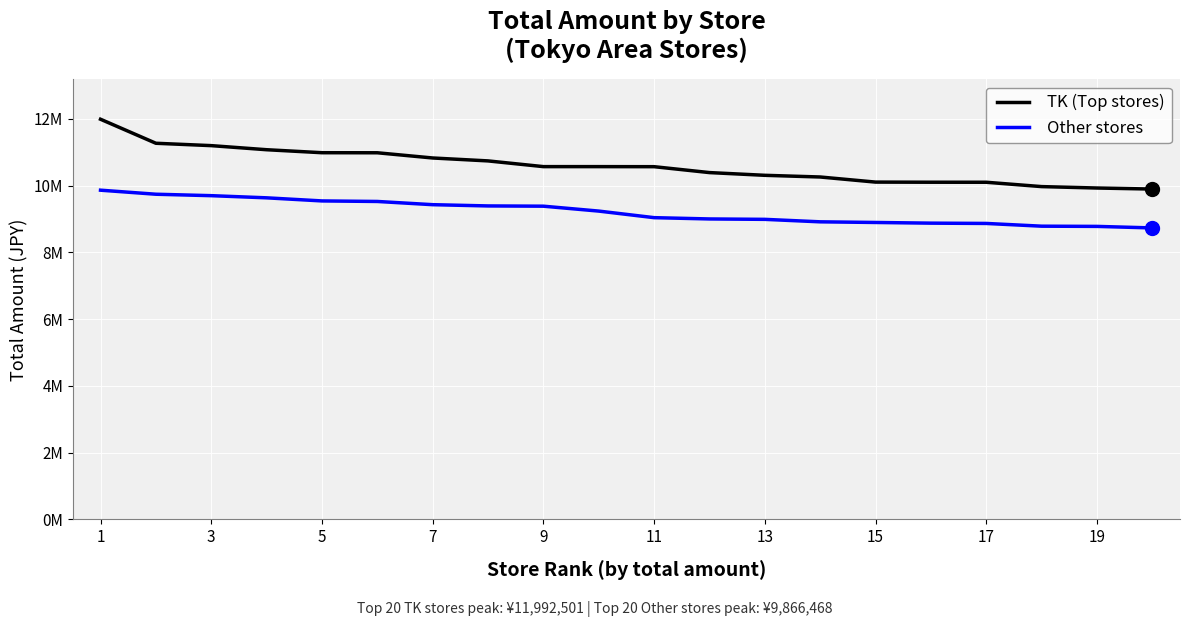

What are all the series names shown in the legend?

TK (Top stores), Other stores